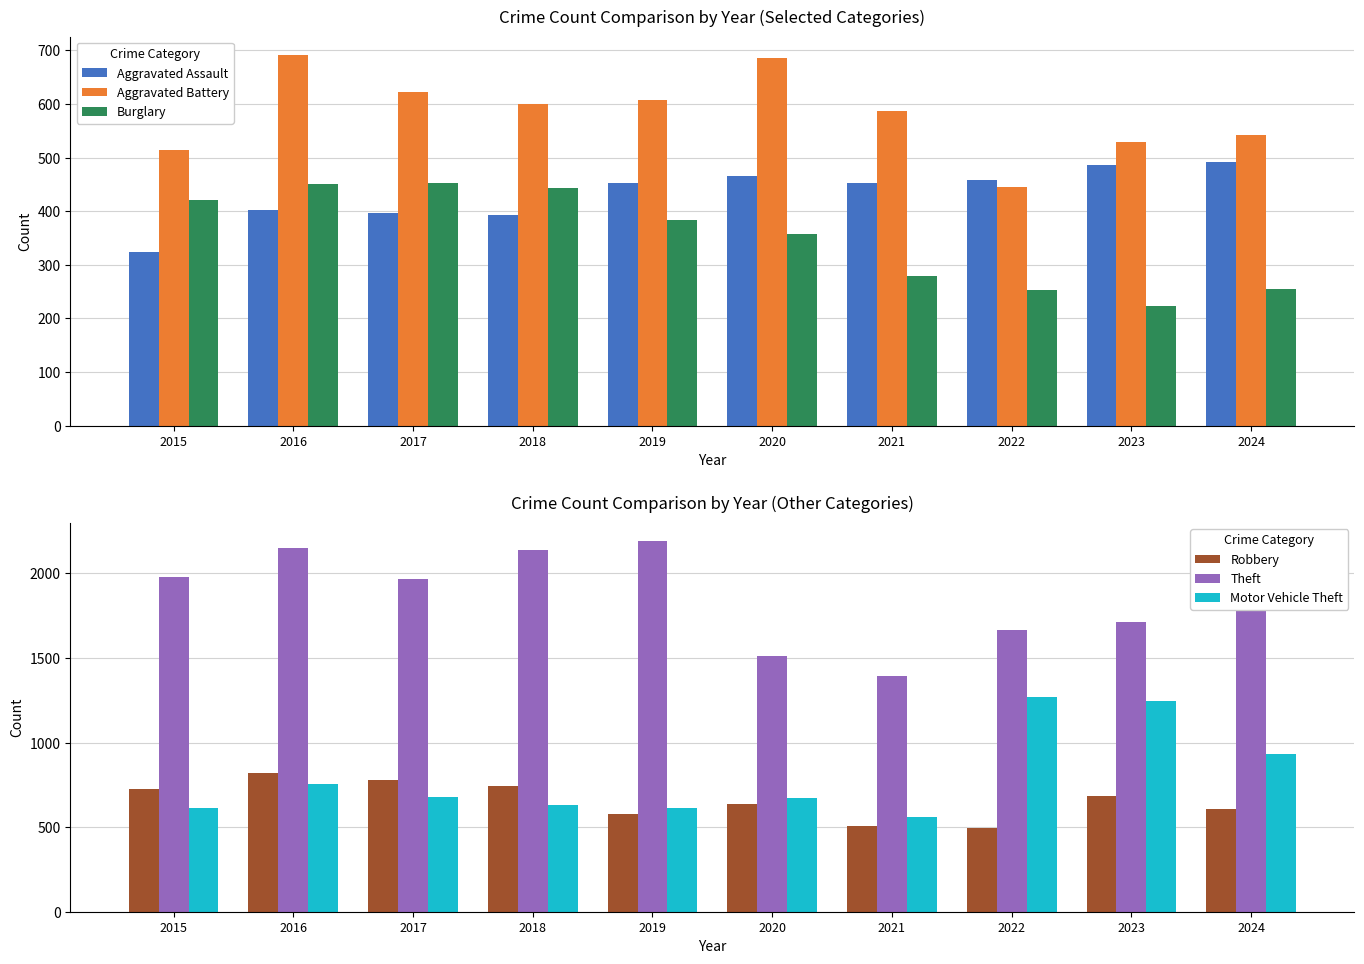

At which category is the sum across all series the highest?

2016